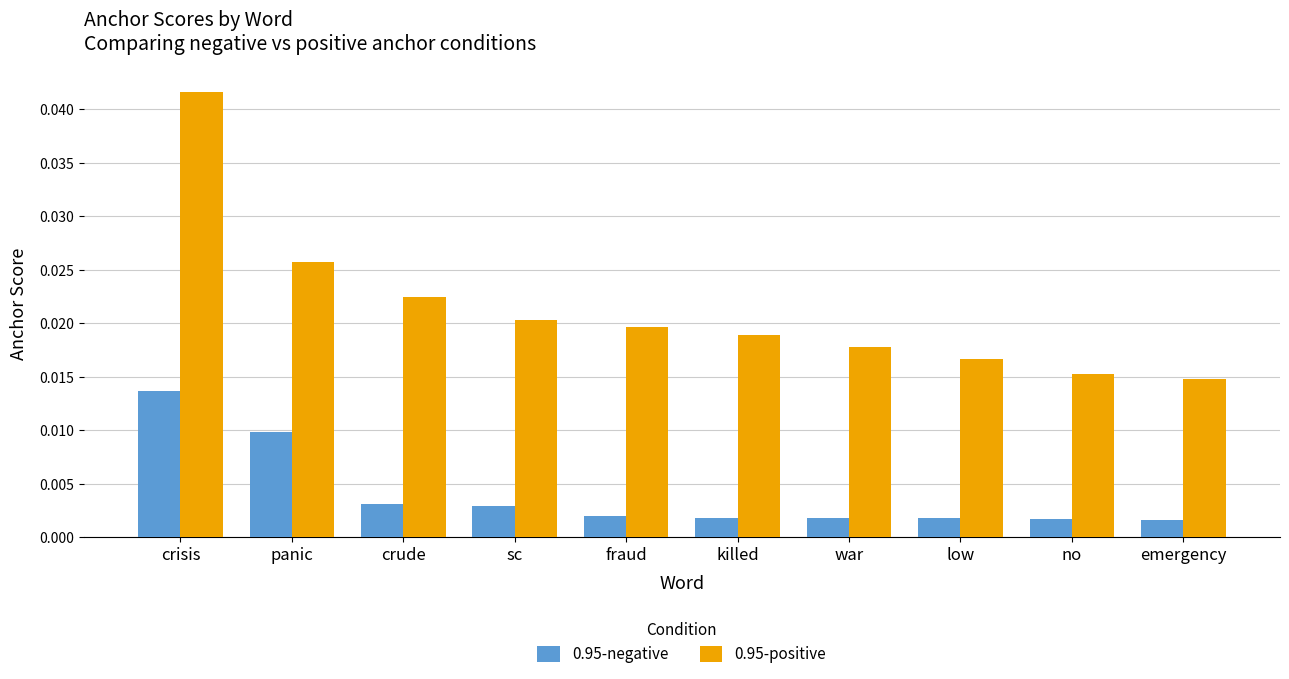

Between panic and low, which series saw the biggest shift?

0.95-positive